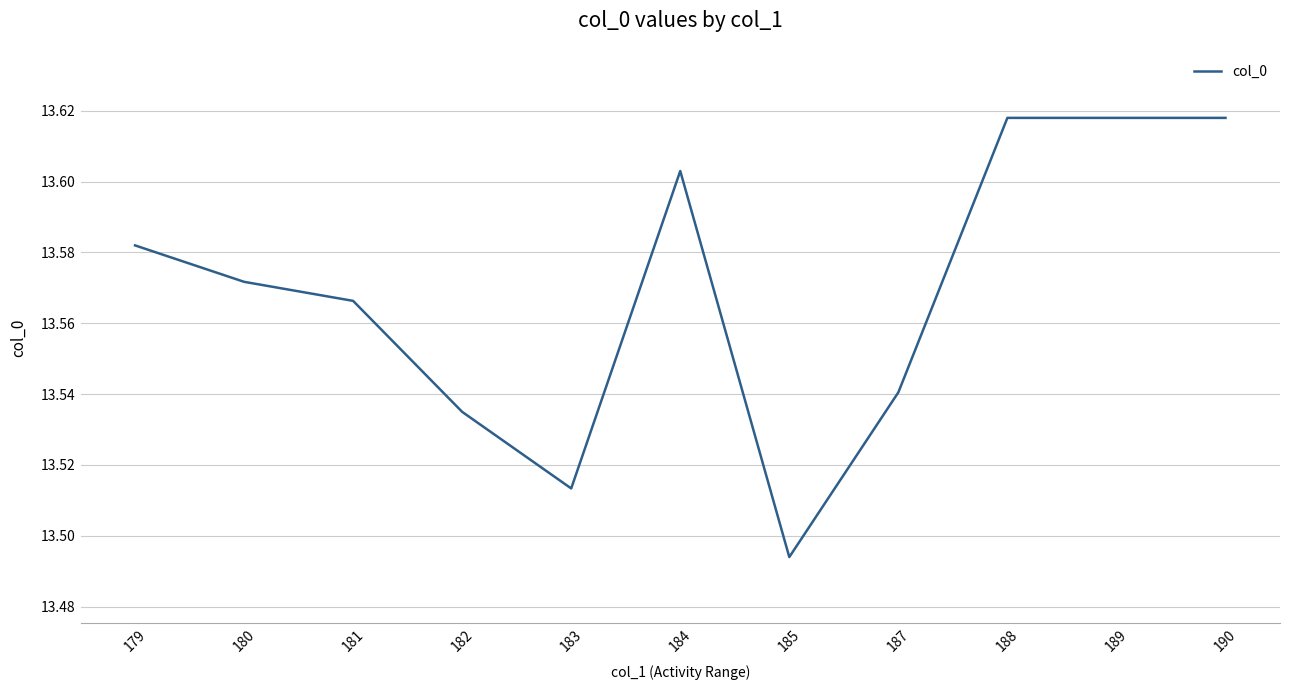

At which category does the data reach its first local peak?

184